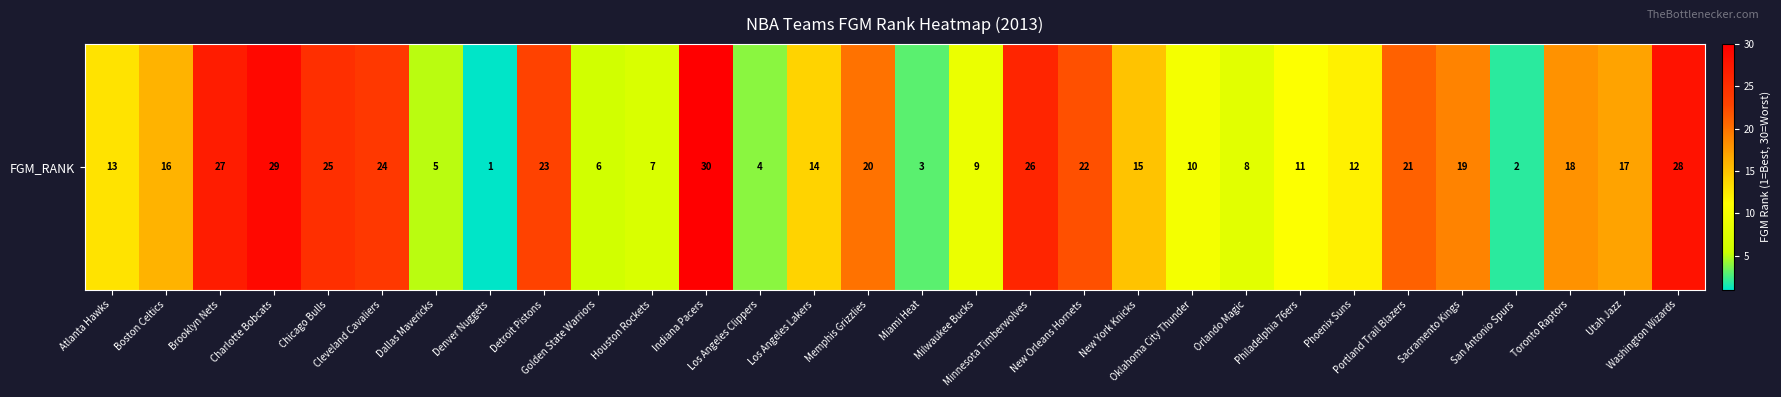

What is the sum of the values at Portland Trail Blazers and Denver Nuggets?

22